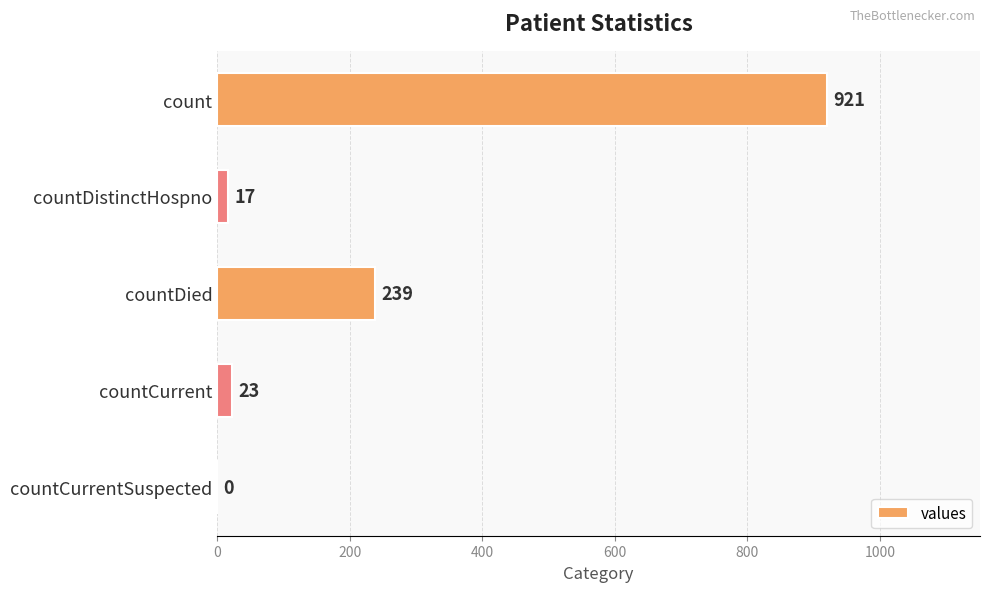

Read the value at countCurrent.

23